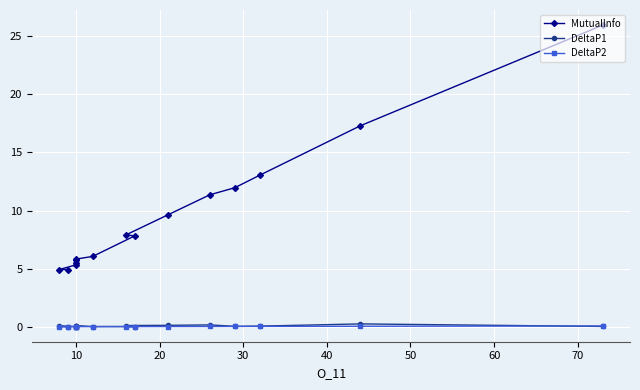

The value of DeltaP2 at 10 is 0.0. True or false?

False